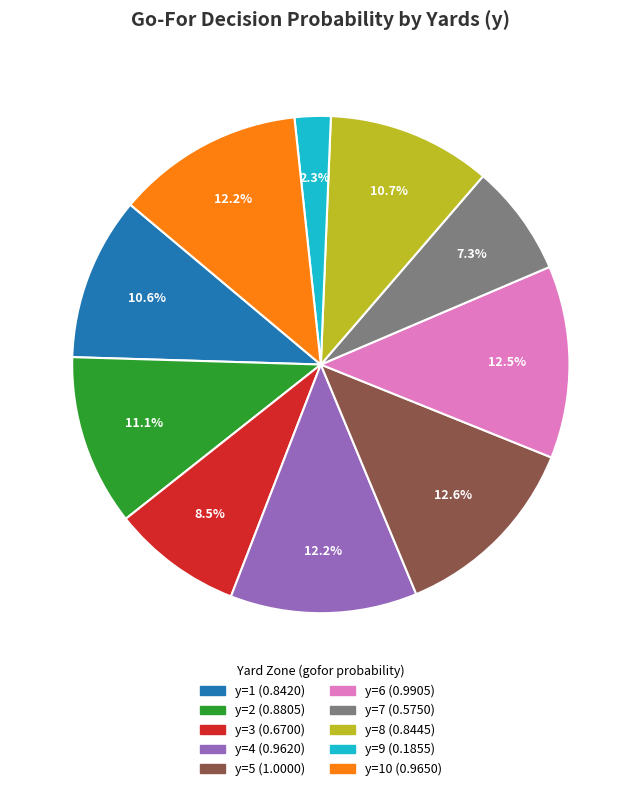

Does any single category account for the majority?

No